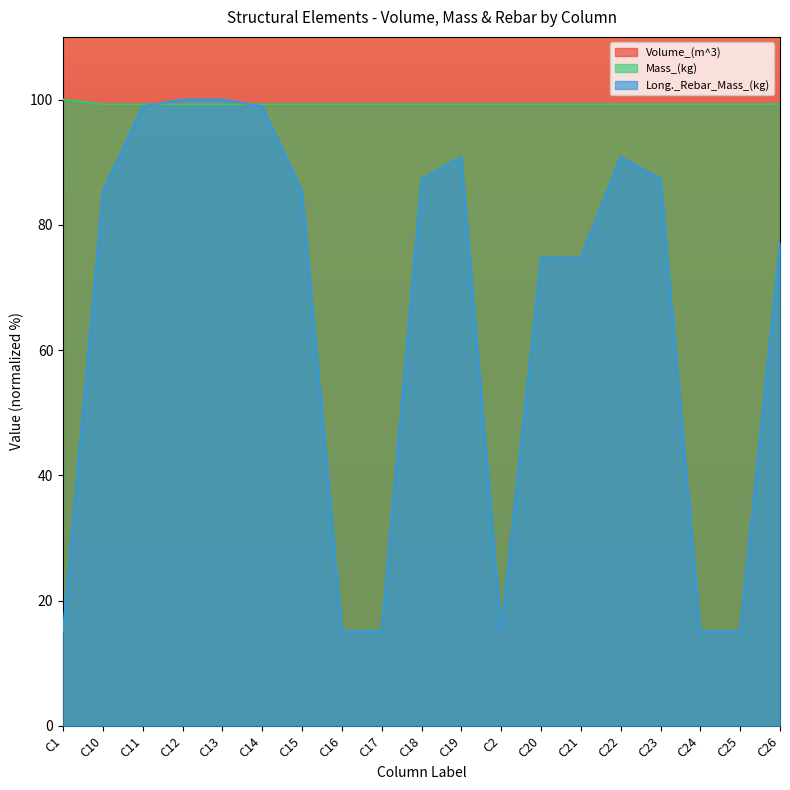

At how many categories does at least one series exceed 72?

19